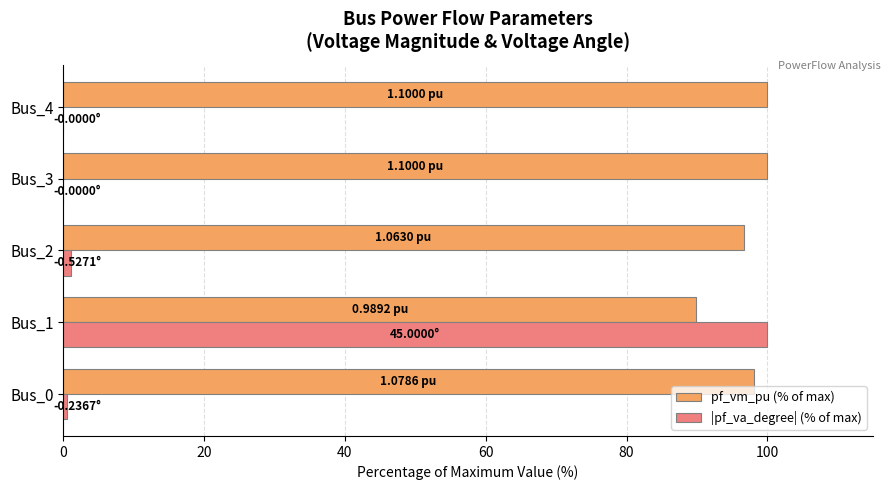

Is the value of |pf_va_degree| (% of max) at Bus_0 greater than the value of pf_vm_pu (% of max) at Bus_1?

No